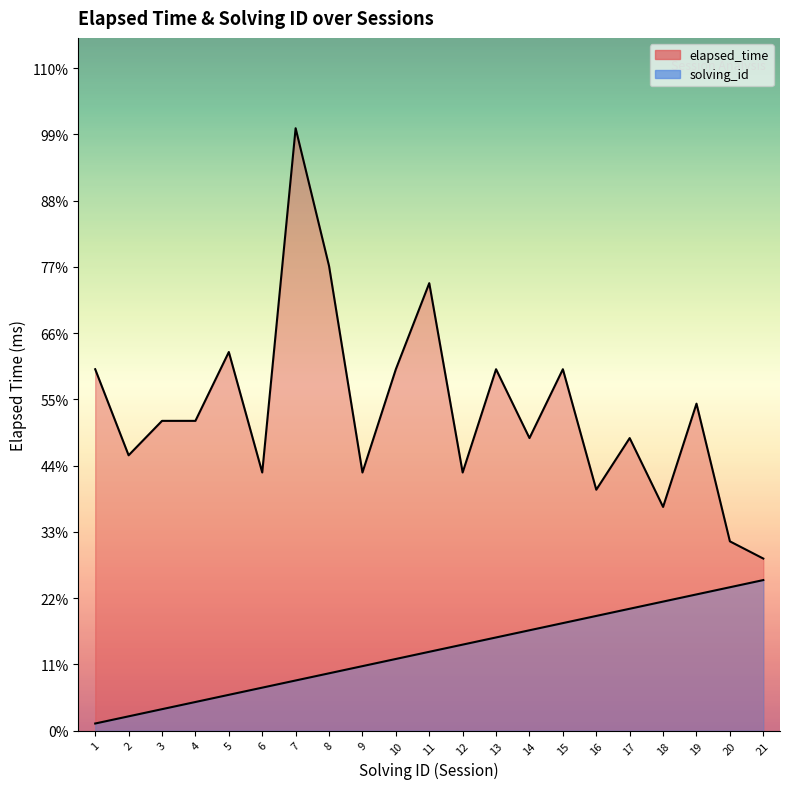

What is the value of the elapsed_time point at the 4th from the left?

18000.0